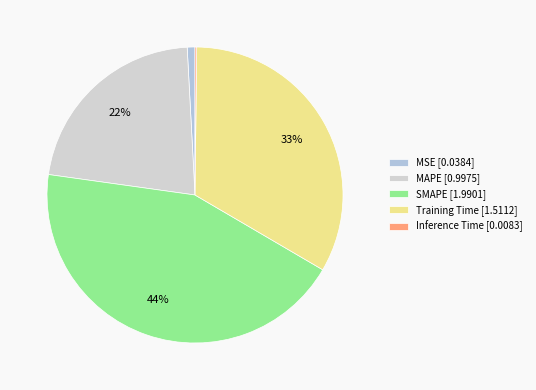

Does Inference Time account for over 50% of the chart?

No